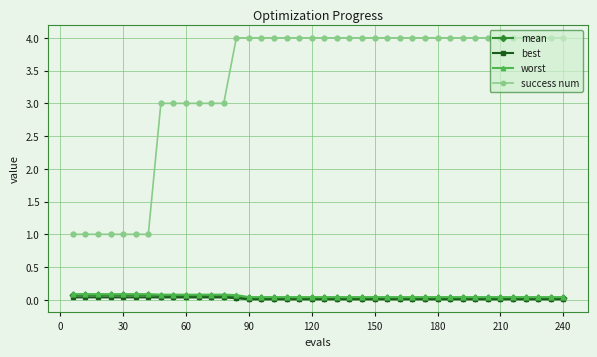

Which series has the largest range (max minus min)?

success num